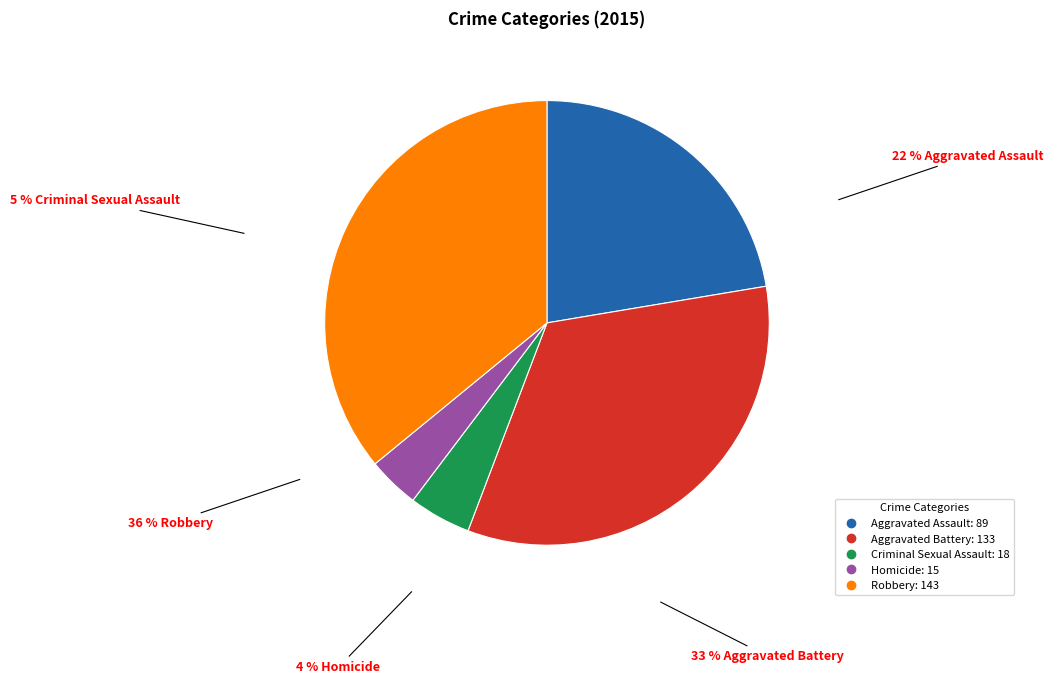

To the nearest percent, what is the combined percentage of Aggravated Assault and Homicide?

26%